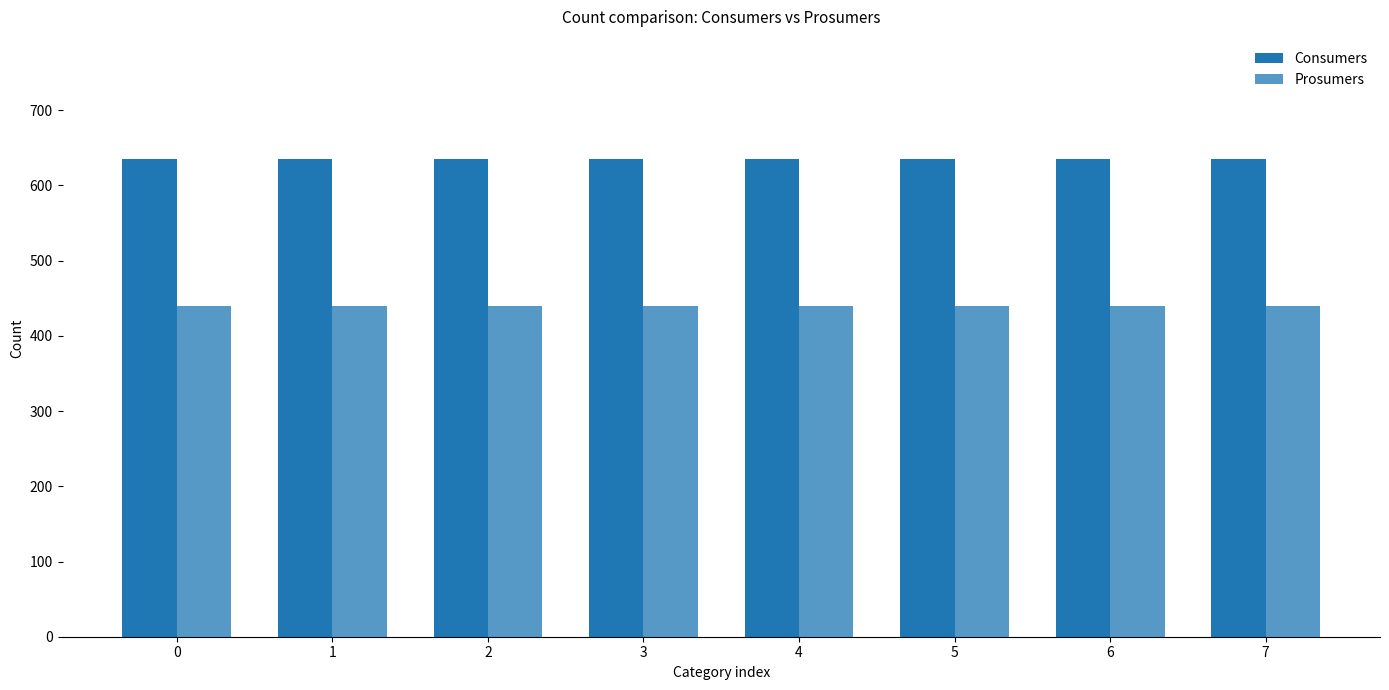

What is the approximate value of Prosumers at 1?

440